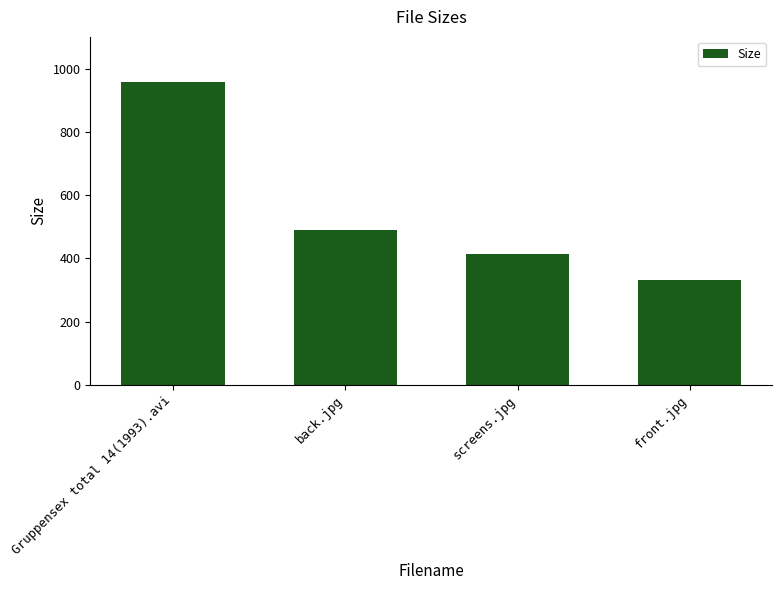

Are the bars grouped side by side (vs. stacked)?

No